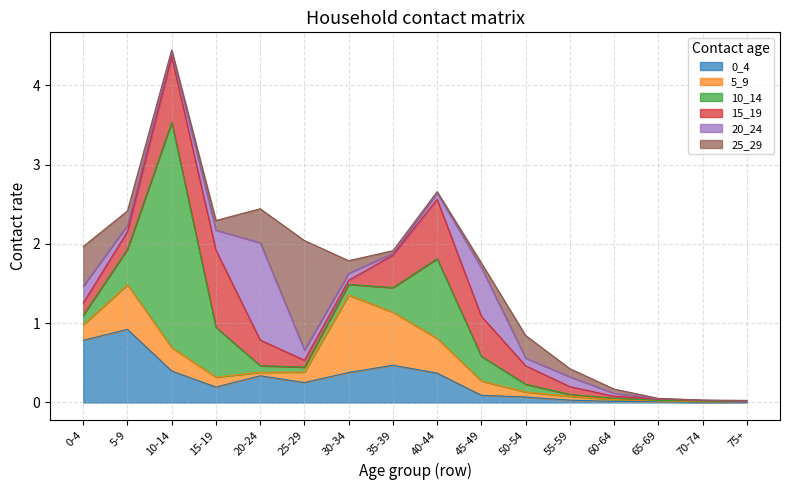

Where is the first local minimum for 20_24?

10-14